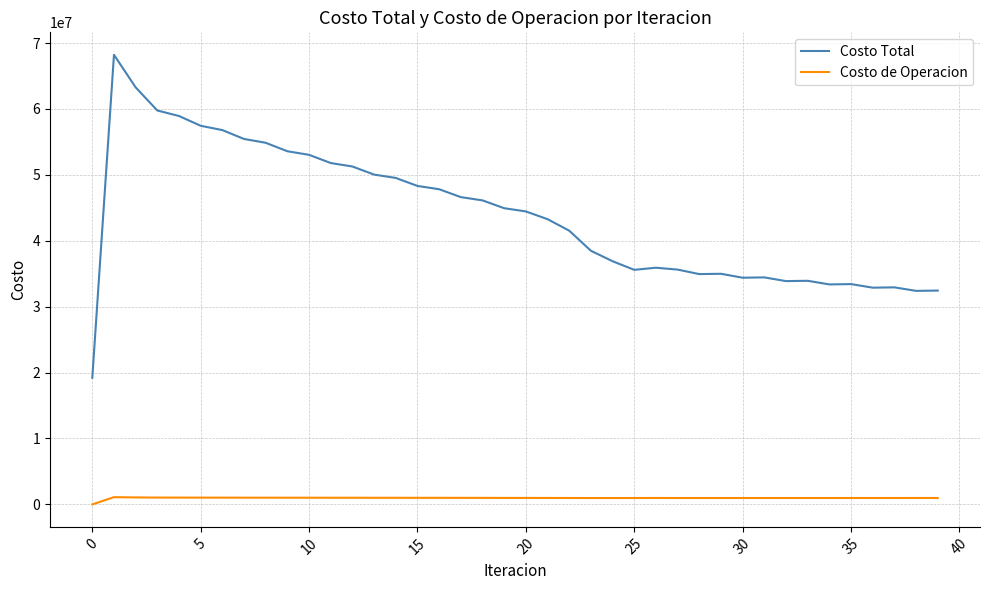

True or false: Costo de Operacion and Costo Total intersect in this chart.

False